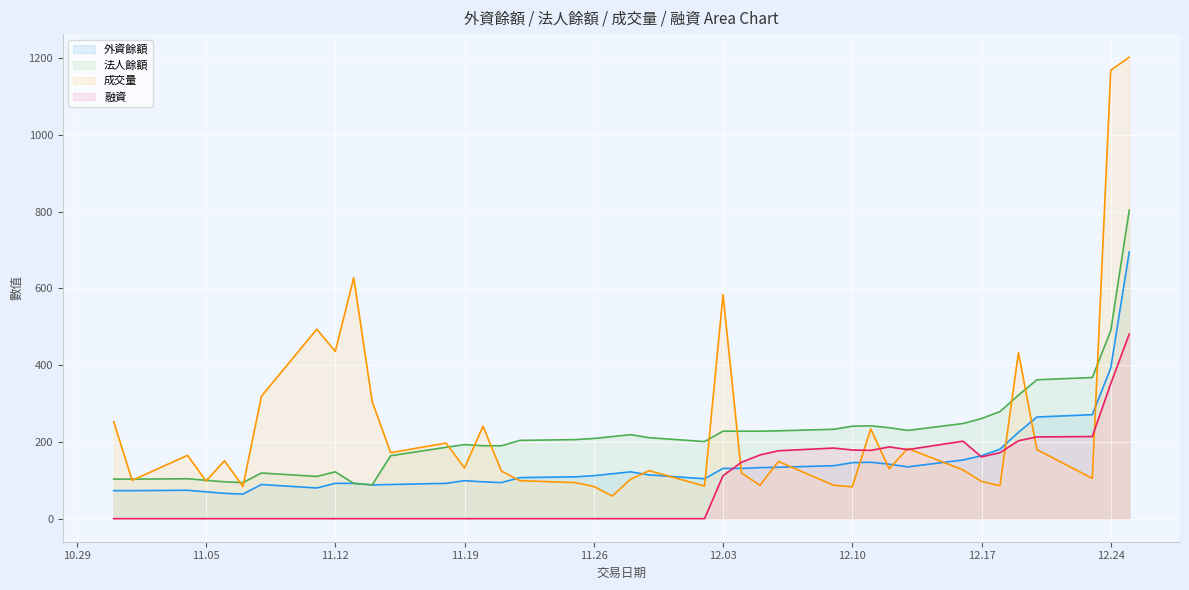

What is the greatest value displayed?

1203